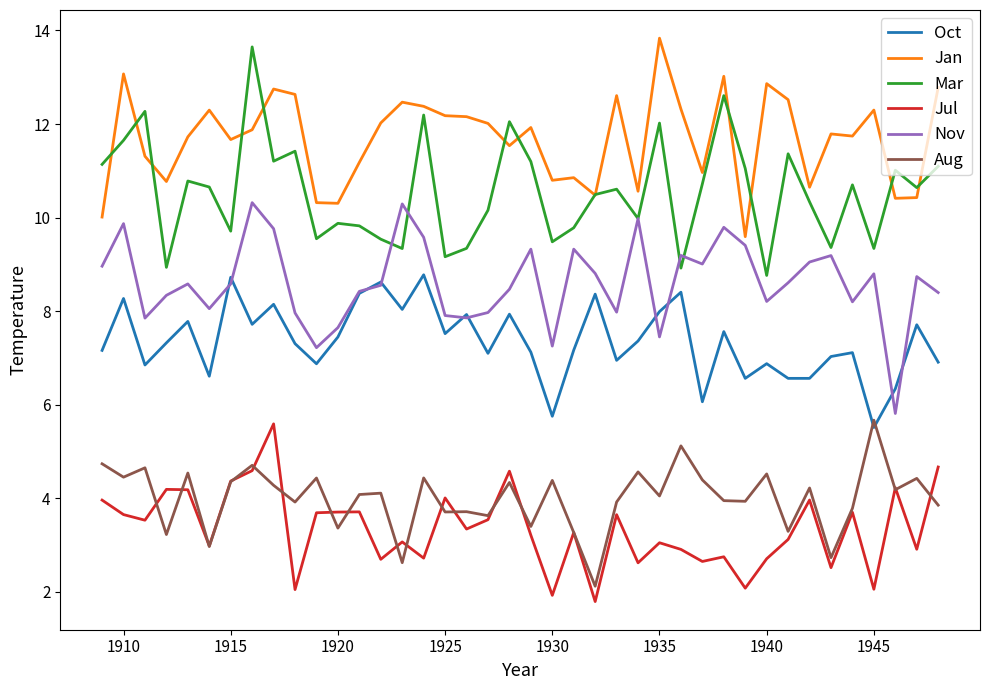

What is the sum of all Mar values?

421.9